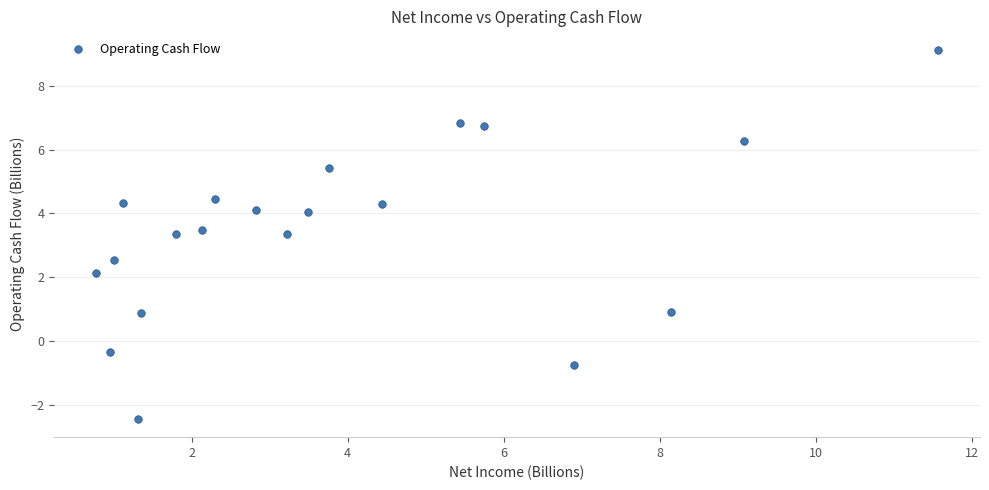

What is the range of X values (max minus min)?

10.8